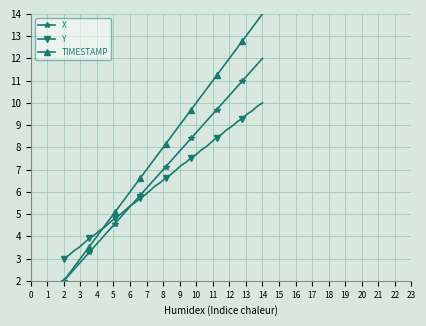

Which series has the widest spread of values?

TIMESTAMP